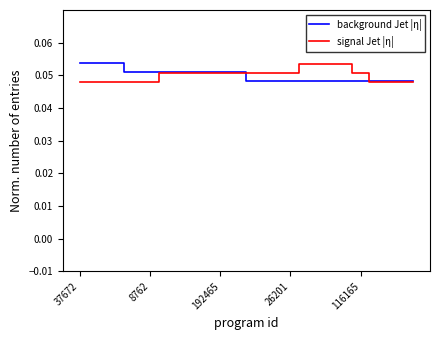

How many lines are shown in the chart?

2